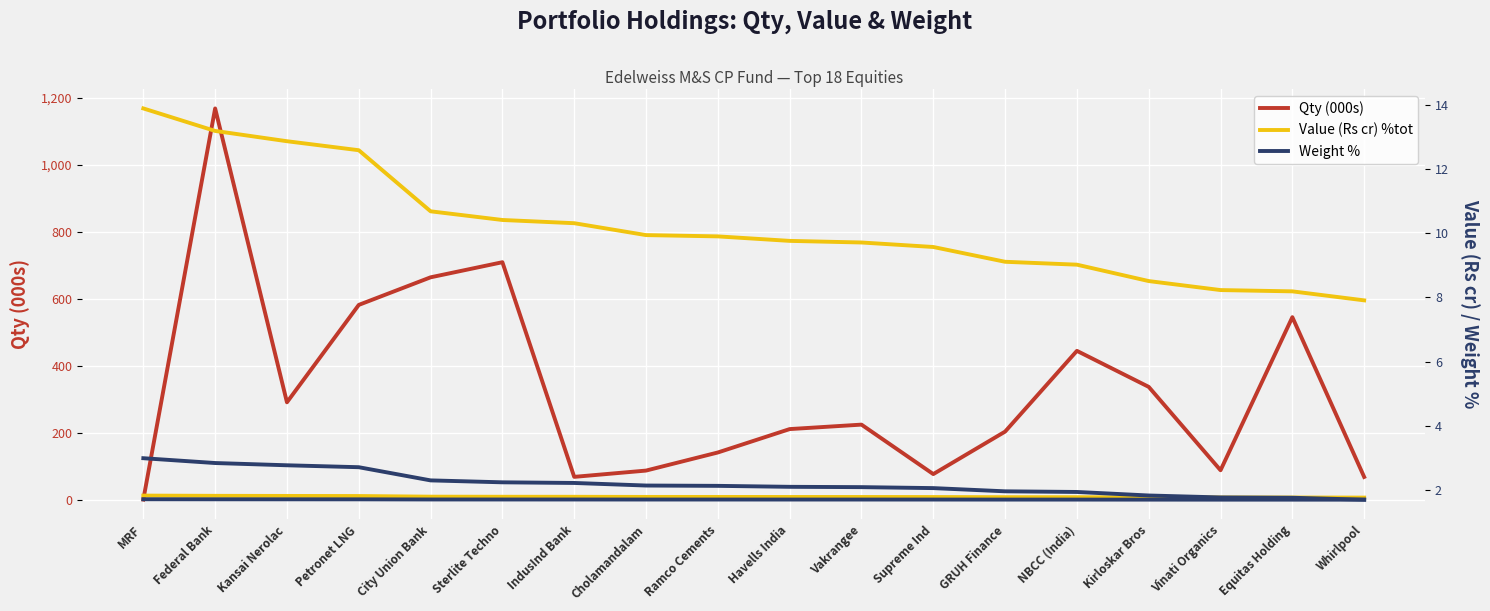

The Weight % series shows 0.5 at GRUH Finance. True or false?

False